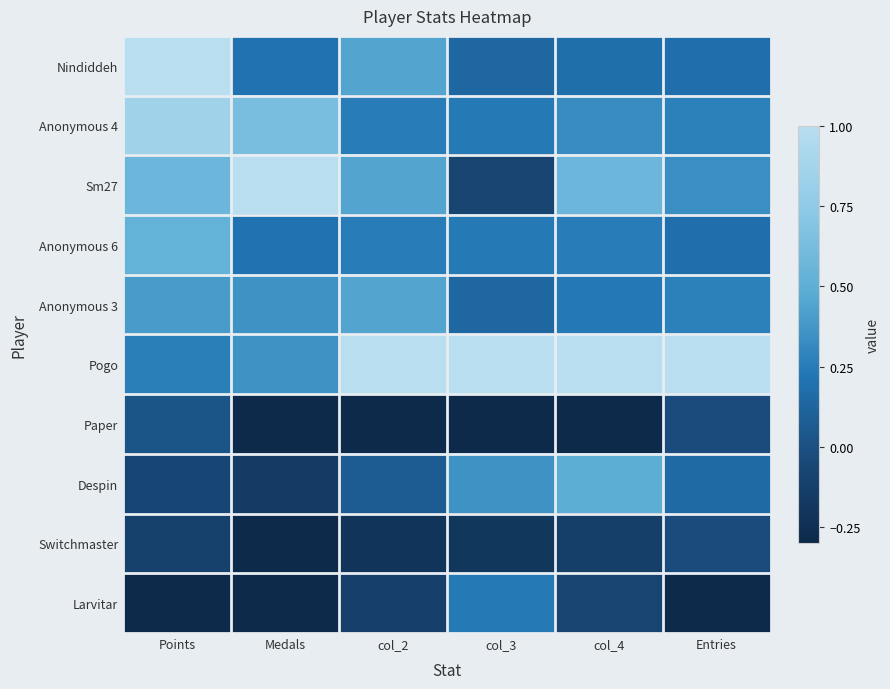

What is the total value across all series at Points?

3.2